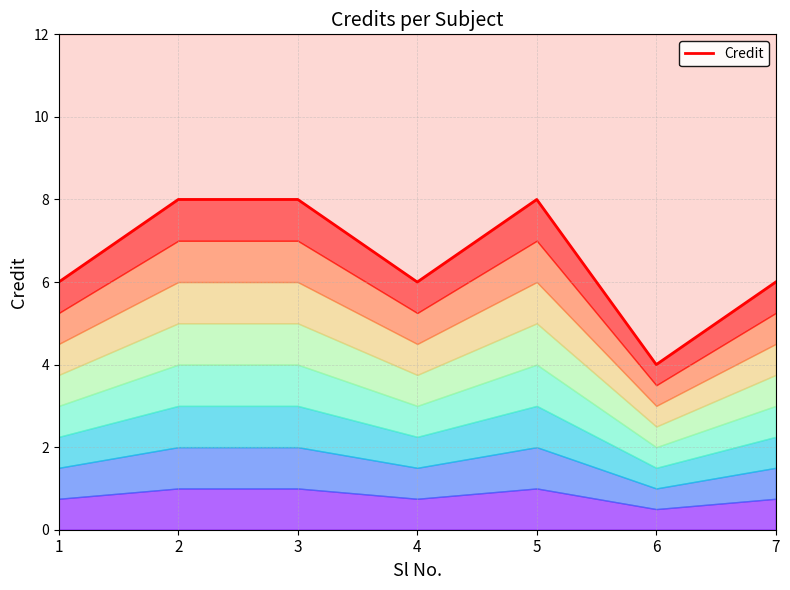

Reading left to right, extract all data points from this chart.

6	8	8	6	8	4	6